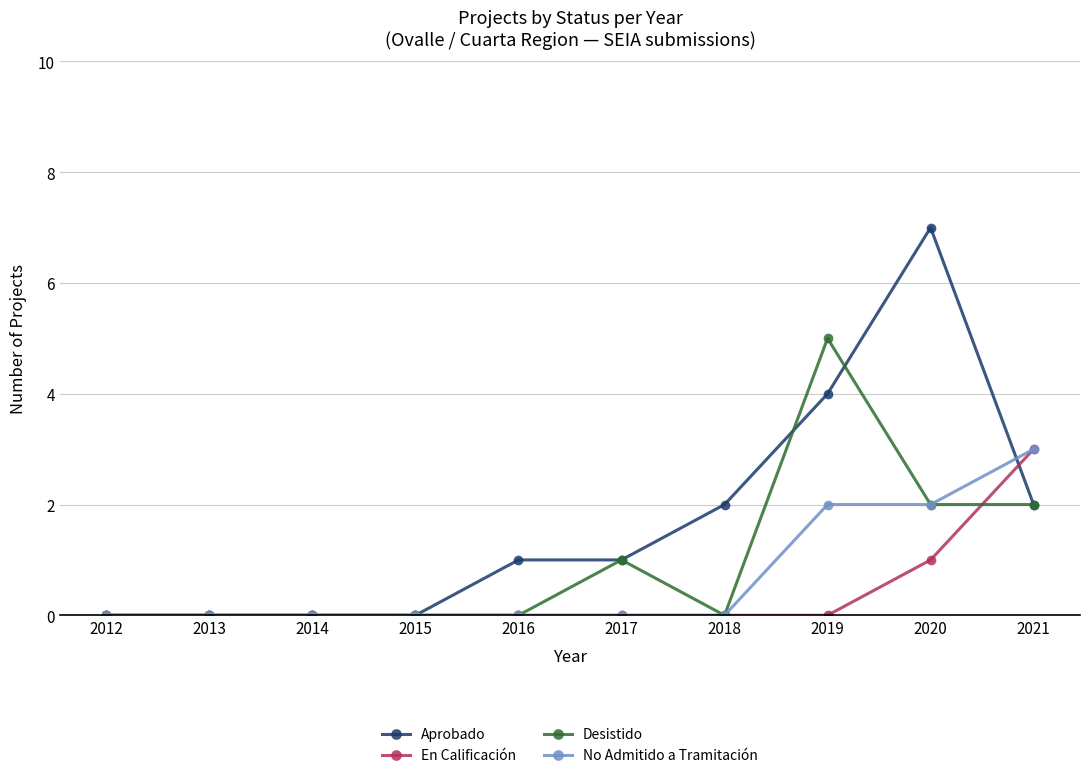

Where is En Calificación nearest to the value 1?

2020